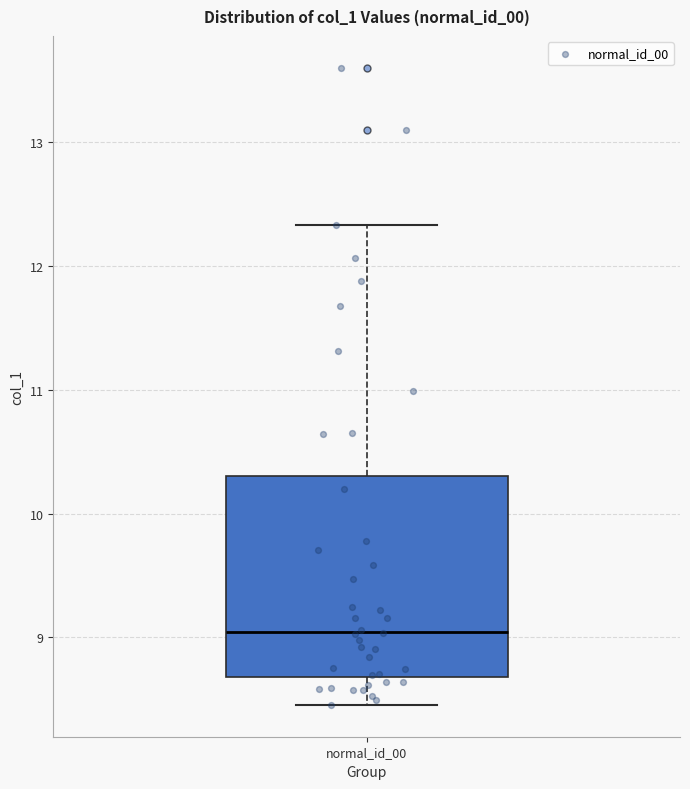

Where is the upper edge of the box for normal_id_00 on the y-axis? The values are not printed on the chart, so give them approximately, as read against the axis.

10.3